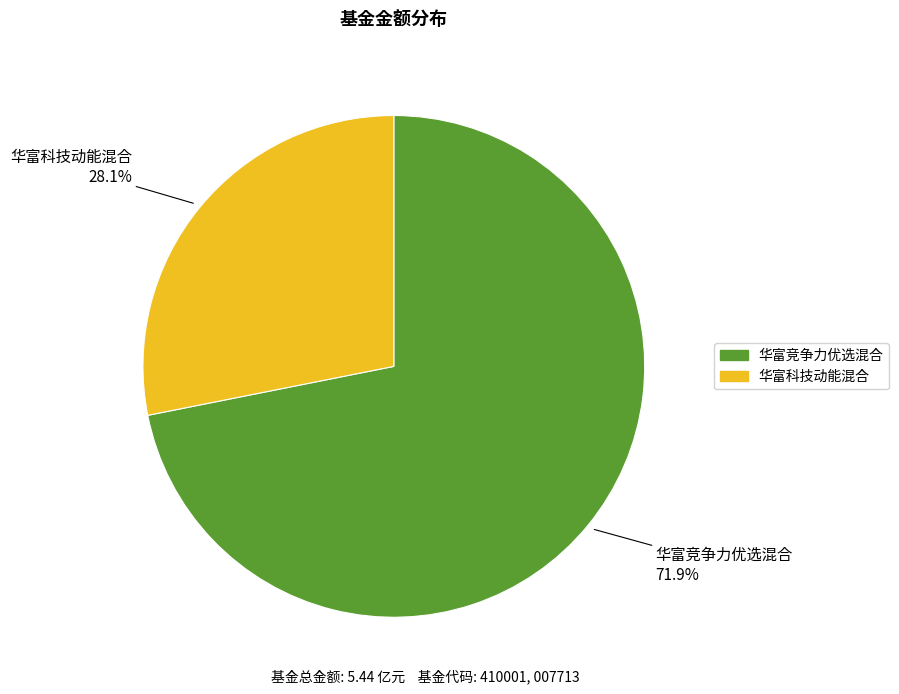

What is the ratio of the value at 华富竞争力优选混合 to the value at 华富科技动能混合?

2.6